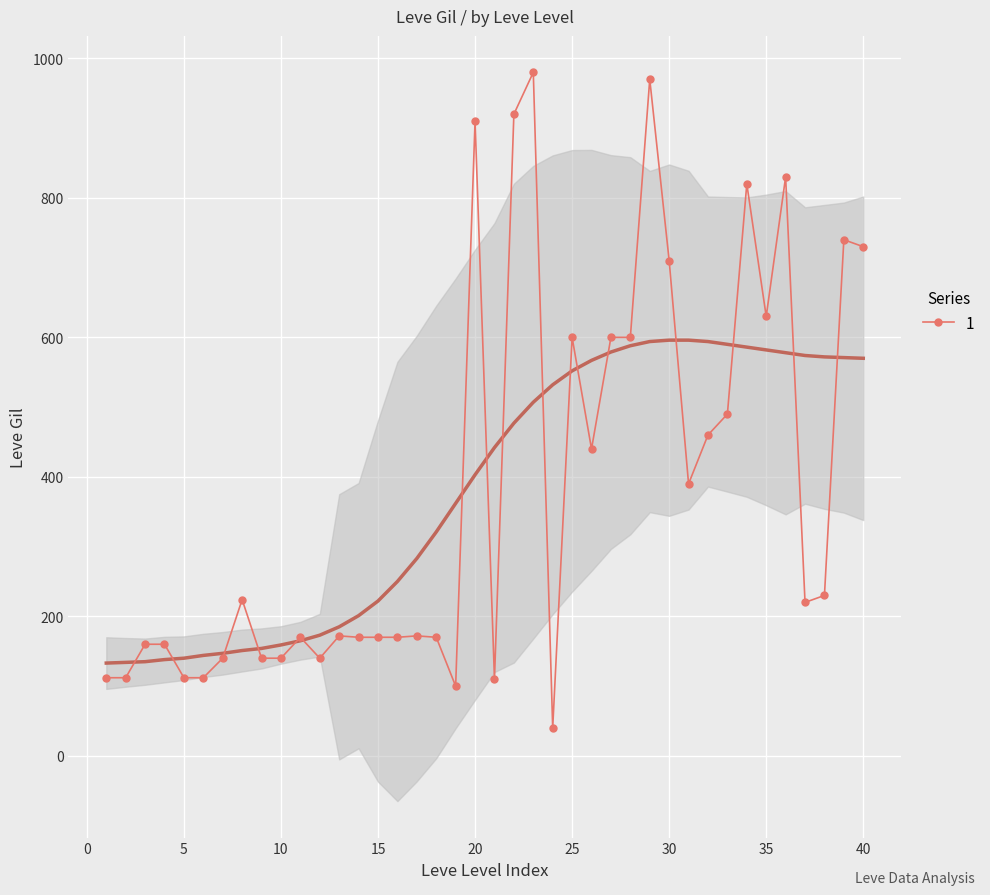

What is the greatest value displayed?

980